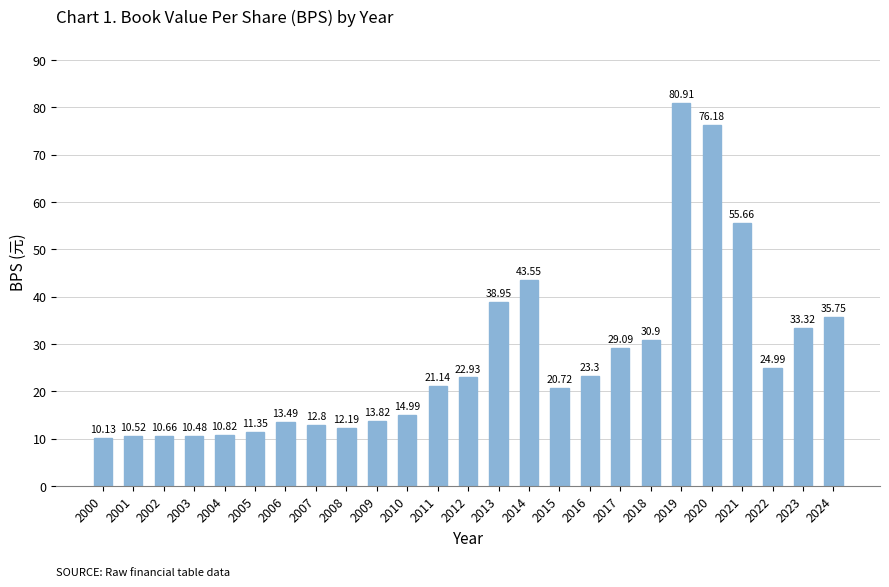

Between 2017 and 2018, which is larger?

2018